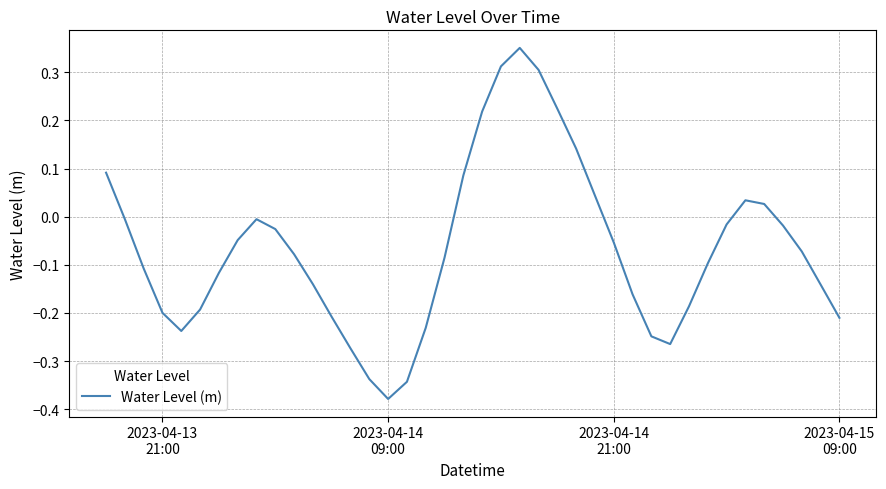

What is the difference between the maximum and minimum values?

0.7